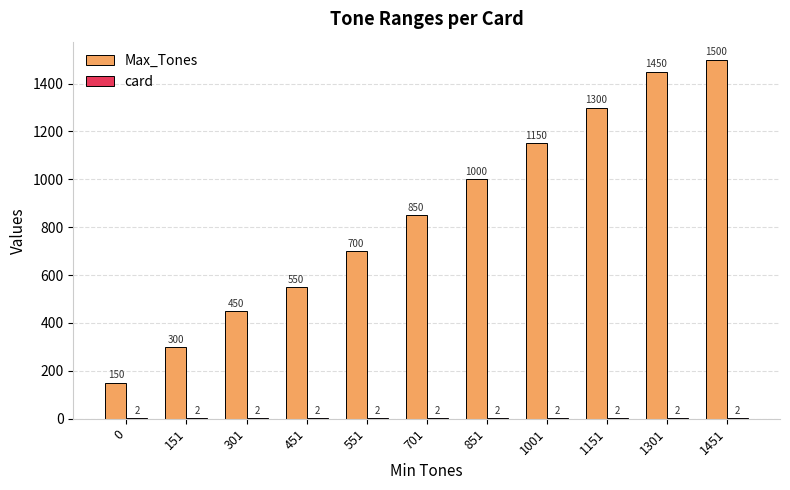

What is the total value across all series at 1301?

1452